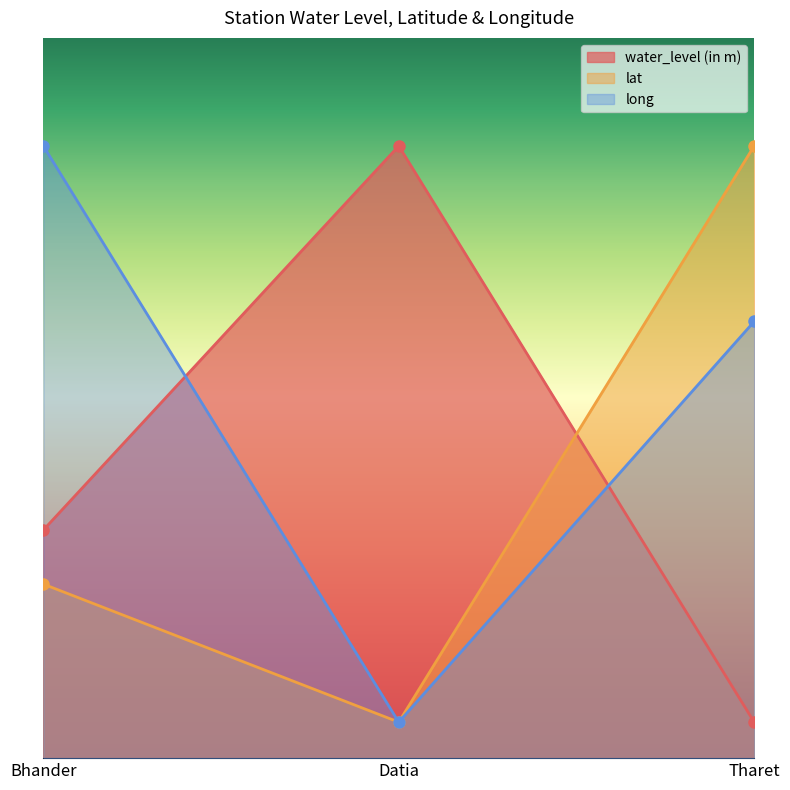

Which series has the widest spread of values?

water_level (in m)